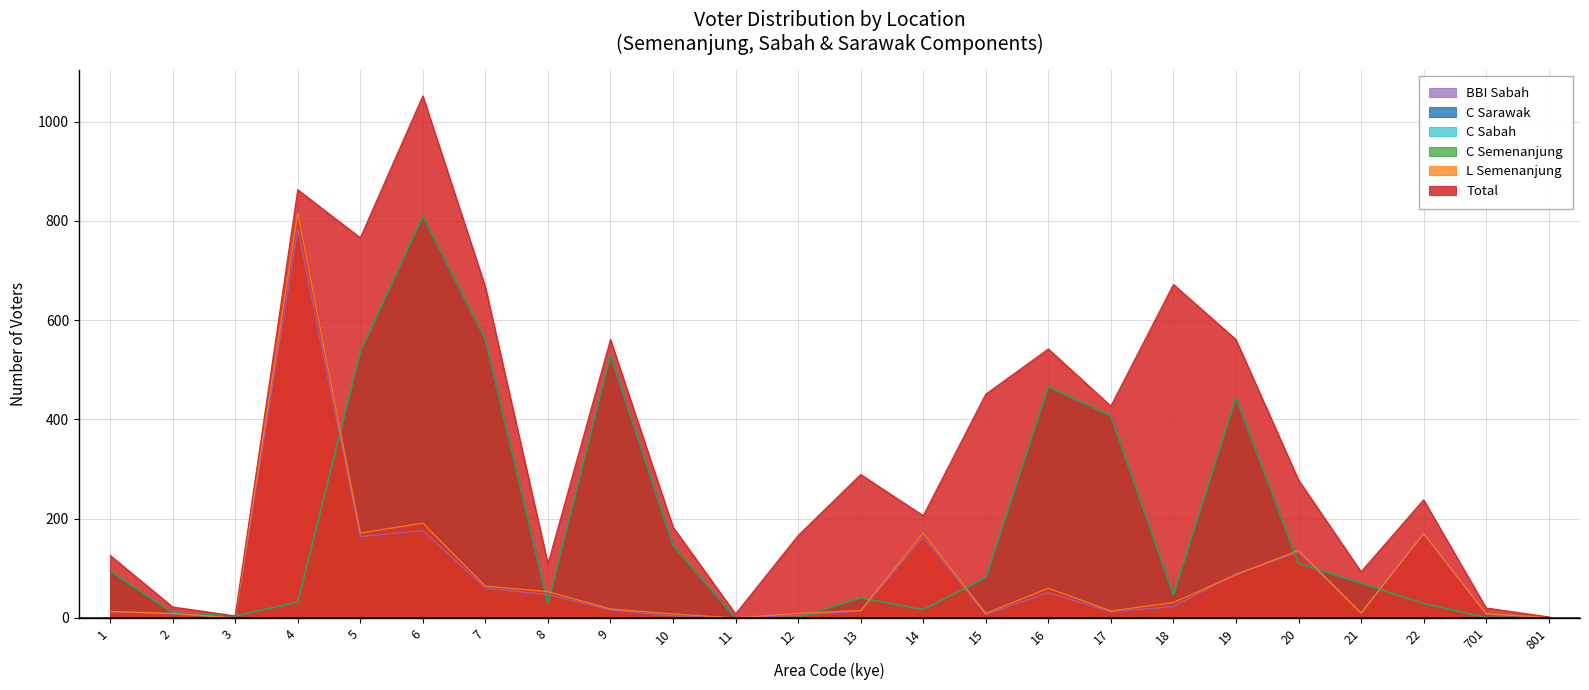

What is the value of the C_sabah point at the 7th from the left?

561